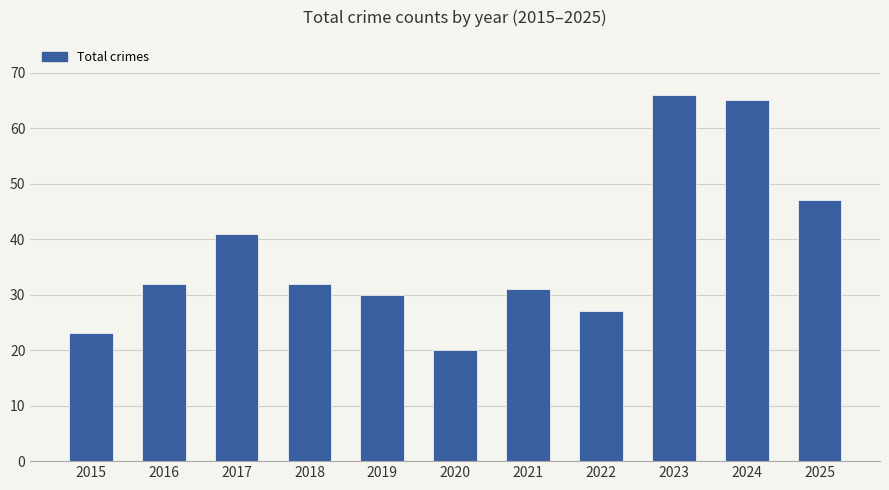

Does the chart contain stacked bars?

No